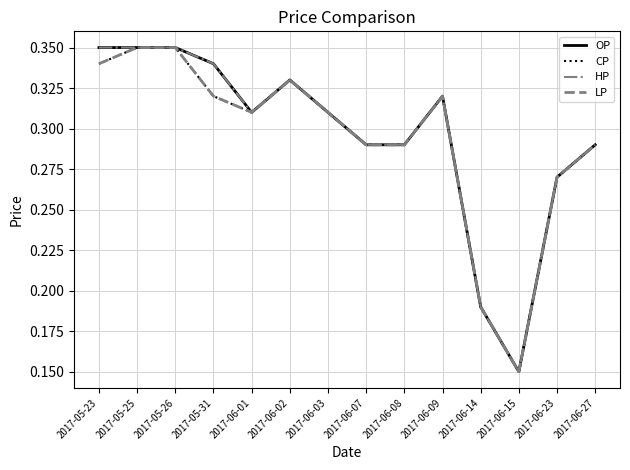

Which series has the largest range (max minus min)?

OP